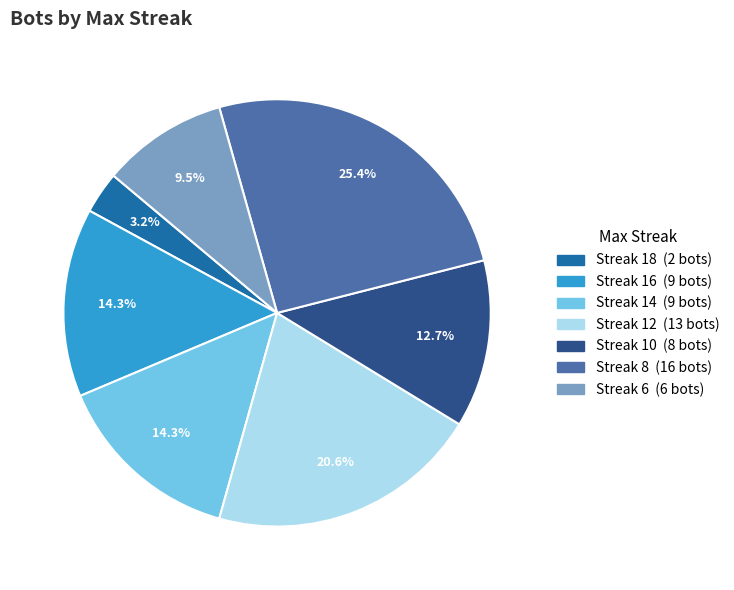

Is there any slice that represents more than half of the pie?

No